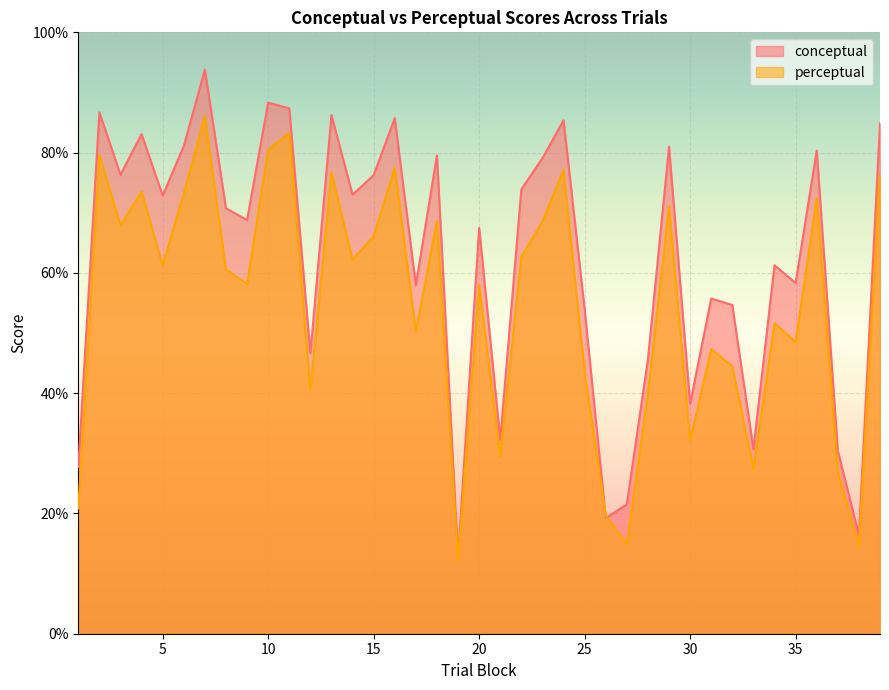

How many lines are shown in the chart?

2